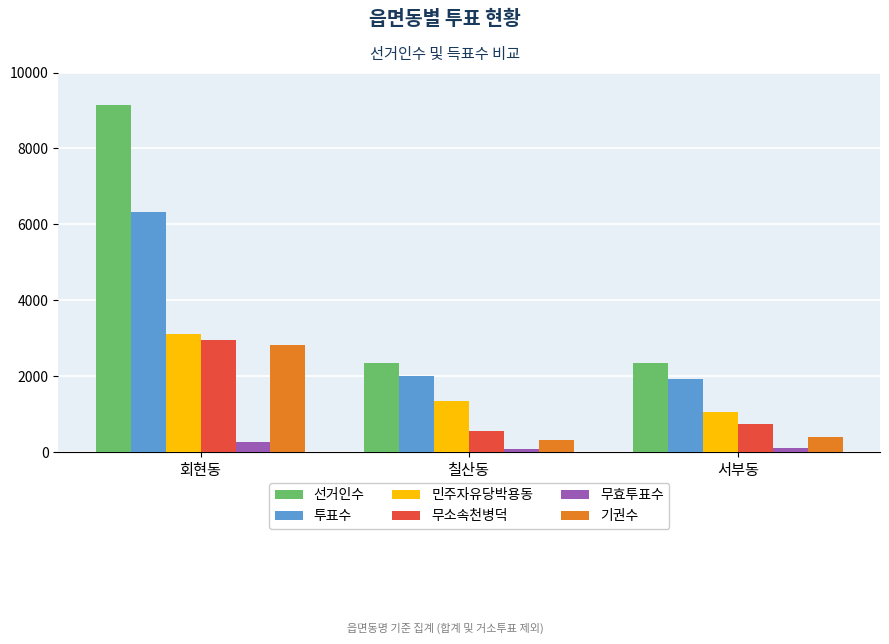

Is it true that 기권수 equals 4875 at 회현동?

False